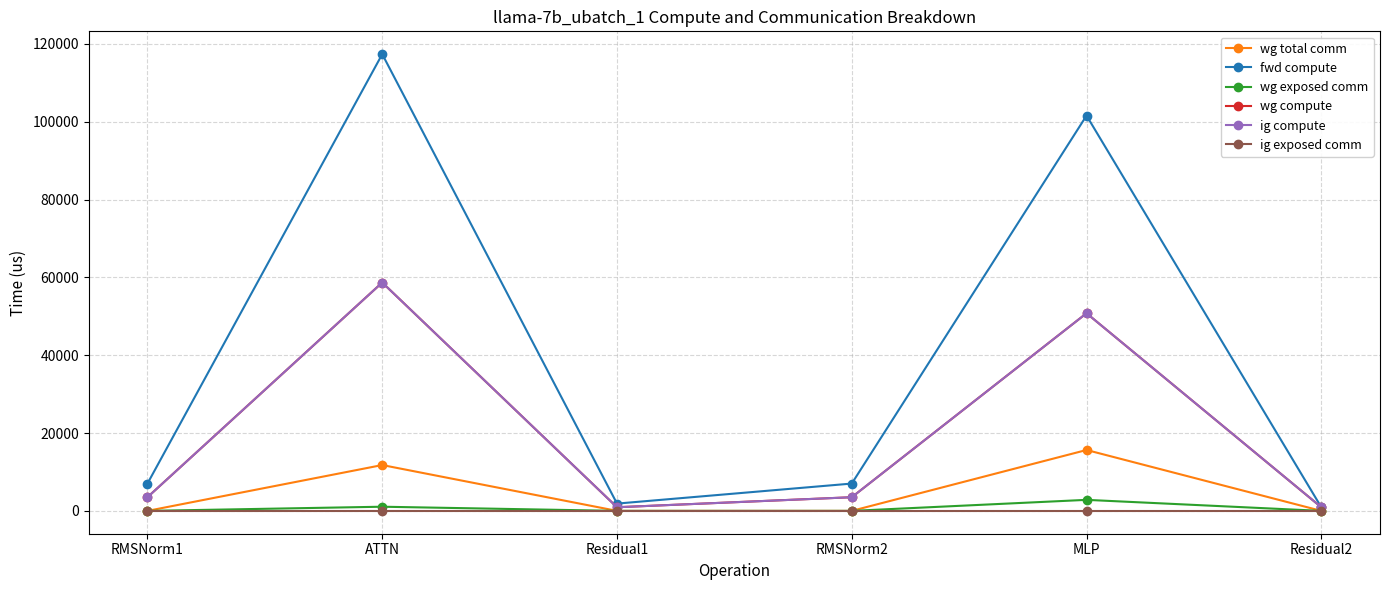

Reading left to right, what are all the values shown in this chart?

wg total comm: 0.0	11780.2	0.0	0.0	15648.0	0.0
fwd compute: 7022.3	117372.0	1872.3	7022.3	101579.6	936.2
wg exposed comm: 0.0	1071.2	0.0	0.0	2835.2	0.0
wg compute: 3511.2	58686.0	936.2	3511.2	50789.8	936.2
ig compute: 3511.2	58686.0	936.2	3511.2	50789.8	936.2
ig exposed comm: 0.0	0.0	0.0	0.0	0.0	0.0